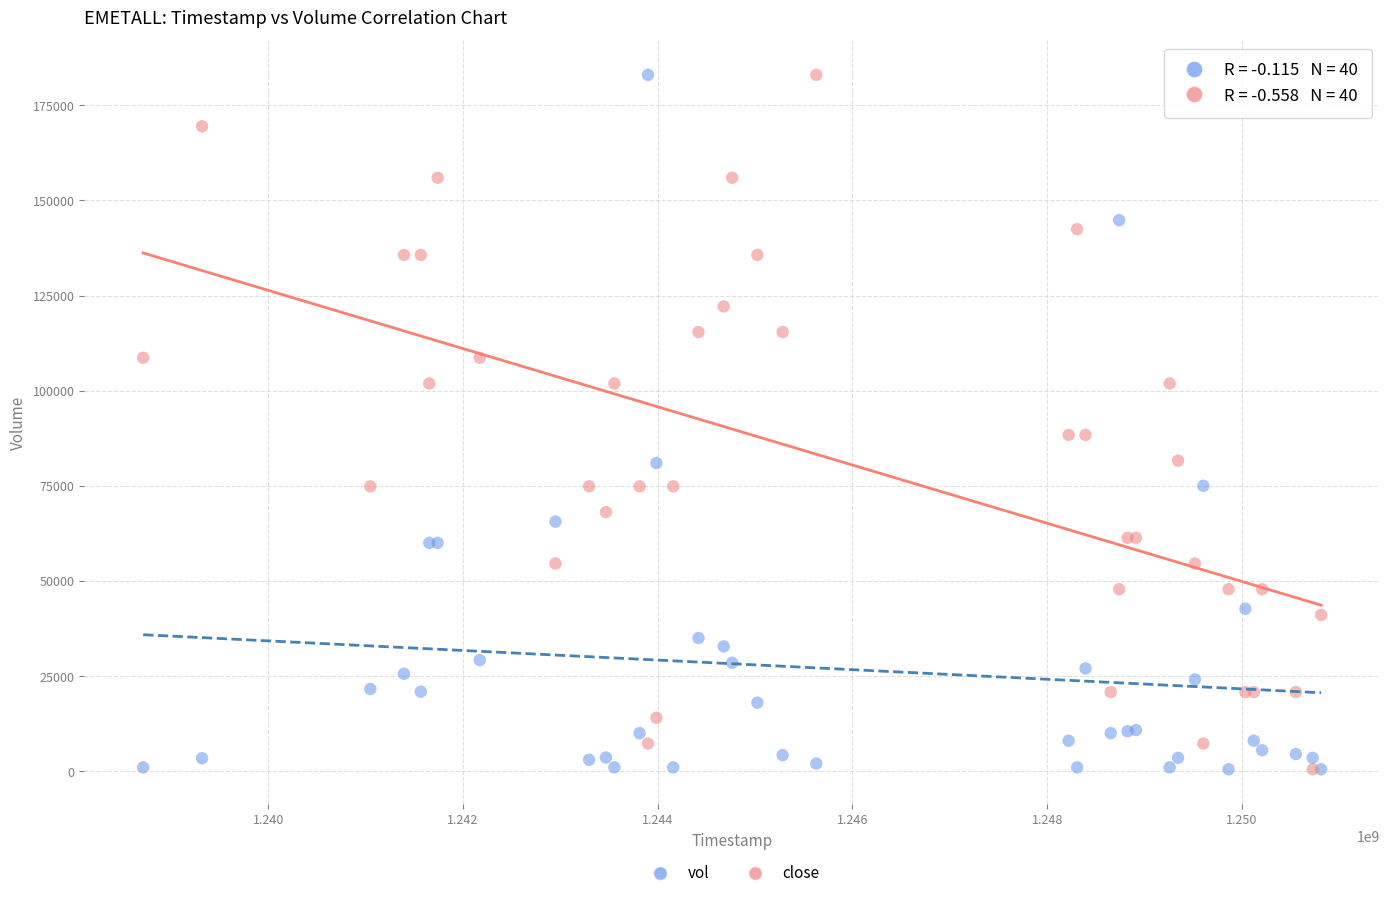

What are all the series names shown in the legend?

vol, close